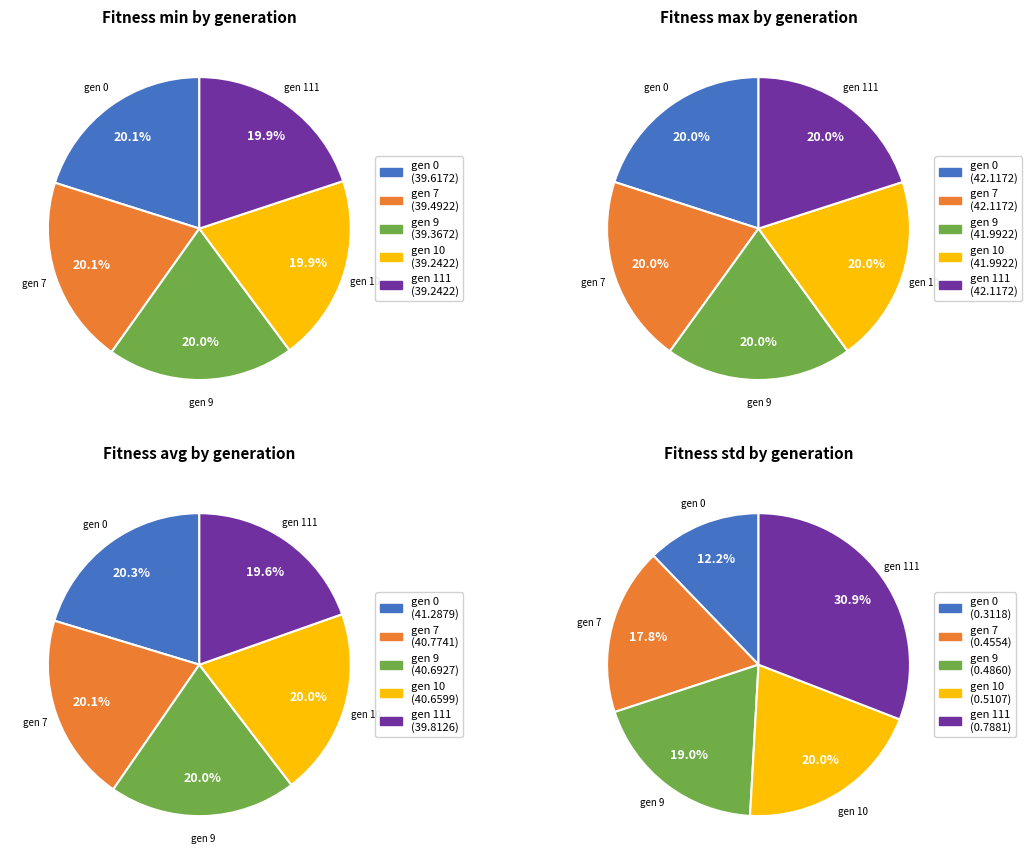

How many segments does this pie chart have?

5